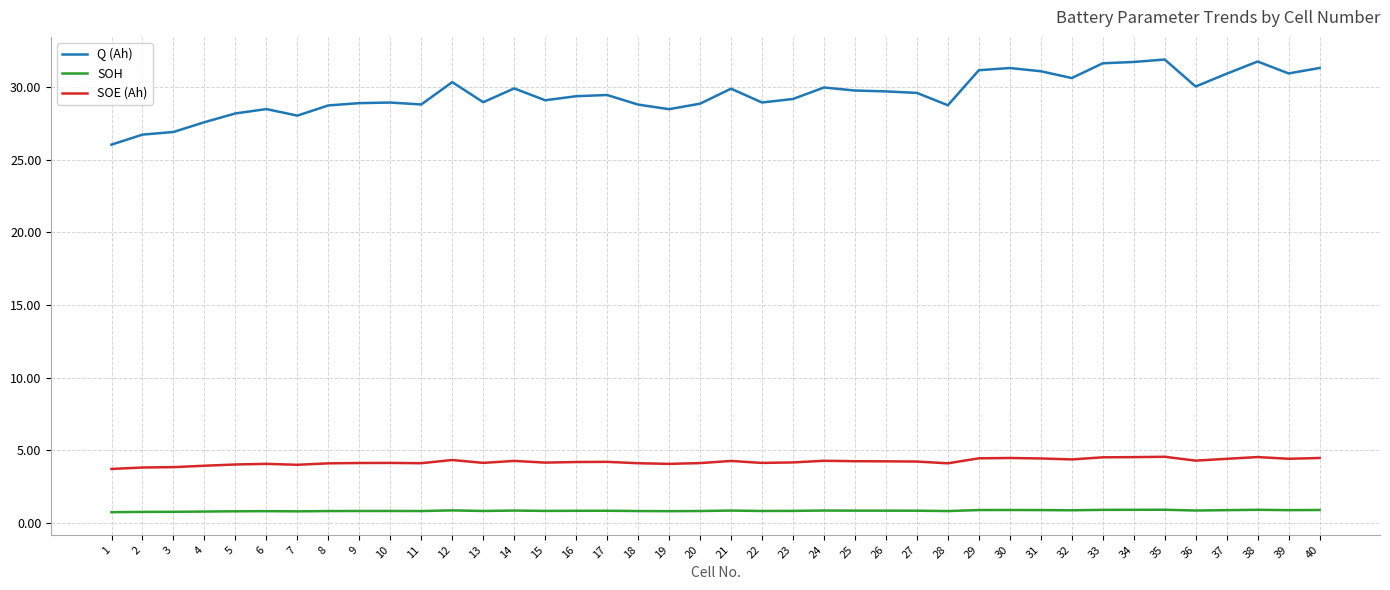

Rank the series by their maximum value, from highest to lowest.

Q (Ah), SOE (Ah), SOH